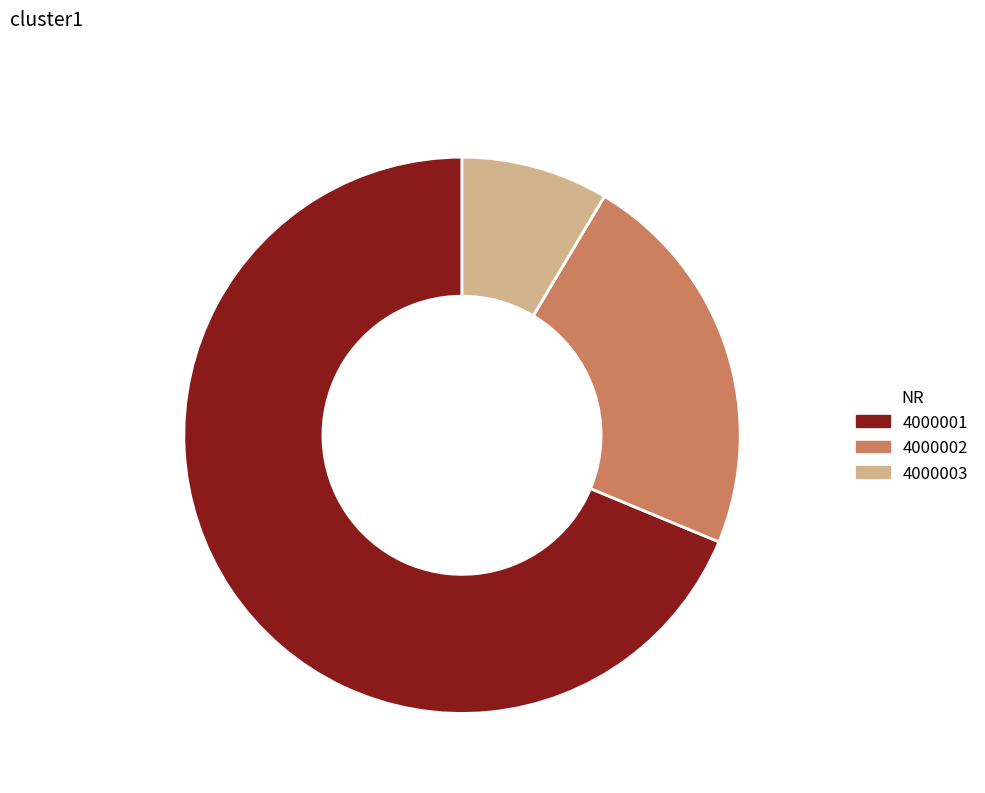

Which slice is the smallest?

4000003